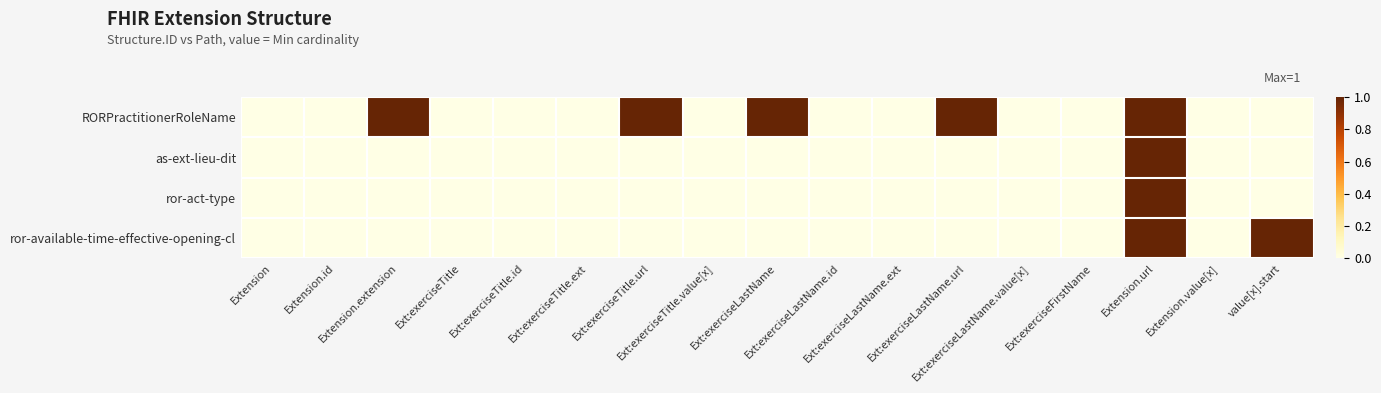

Reading left to right, extract all data points from this chart.

RORPractitionerRoleName: Extension=0	Extension.id=0	Extension.extension=1	Ext:exerciseTitle=0	Ext:exerciseTitle.id=0	Ext:exerciseTitle.ext=0	Ext:exerciseTitle.url=1	Ext:exerciseTitle.value[x]=0	Ext:exerciseLastName=1	Ext:exerciseLastName.id=0	Ext:exerciseLastName.ext=0	Ext:exerciseLastName.url=1	Ext:exerciseLastName.value[x]=0	Ext:exerciseFirstName=0	Extension.url=1	Extension.value[x]=0	value[x].start=0
as-ext-lieu-dit: Extension=0	Extension.id=0	Extension.extension=0	Ext:exerciseTitle=0	Ext:exerciseTitle.id=0	Ext:exerciseTitle.ext=0	Ext:exerciseTitle.url=0	Ext:exerciseTitle.value[x]=0	Ext:exerciseLastName=0	Ext:exerciseLastName.id=0	Ext:exerciseLastName.ext=0	Ext:exerciseLastName.url=0	Ext:exerciseLastName.value[x]=0	Ext:exerciseFirstName=0	Extension.url=1	Extension.value[x]=0	value[x].start=0
ror-act-type: Extension=0	Extension.id=0	Extension.extension=0	Ext:exerciseTitle=0	Ext:exerciseTitle.id=0	Ext:exerciseTitle.ext=0	Ext:exerciseTitle.url=0	Ext:exerciseTitle.value[x]=0	Ext:exerciseLastName=0	Ext:exerciseLastName.id=0	Ext:exerciseLastName.ext=0	Ext:exerciseLastName.url=0	Ext:exerciseLastName.value[x]=0	Ext:exerciseFirstName=0	Extension.url=1	Extension.value[x]=0	value[x].start=0
ror-available-time-effective-opening-cl: Extension=0	Extension.id=0	Extension.extension=0	Ext:exerciseTitle=0	Ext:exerciseTitle.id=0	Ext:exerciseTitle.ext=0	Ext:exerciseTitle.url=0	Ext:exerciseTitle.value[x]=0	Ext:exerciseLastName=0	Ext:exerciseLastName.id=0	Ext:exerciseLastName.ext=0	Ext:exerciseLastName.url=0	Ext:exerciseLastName.value[x]=0	Ext:exerciseFirstName=0	Extension.url=1	Extension.value[x]=0	value[x].start=1